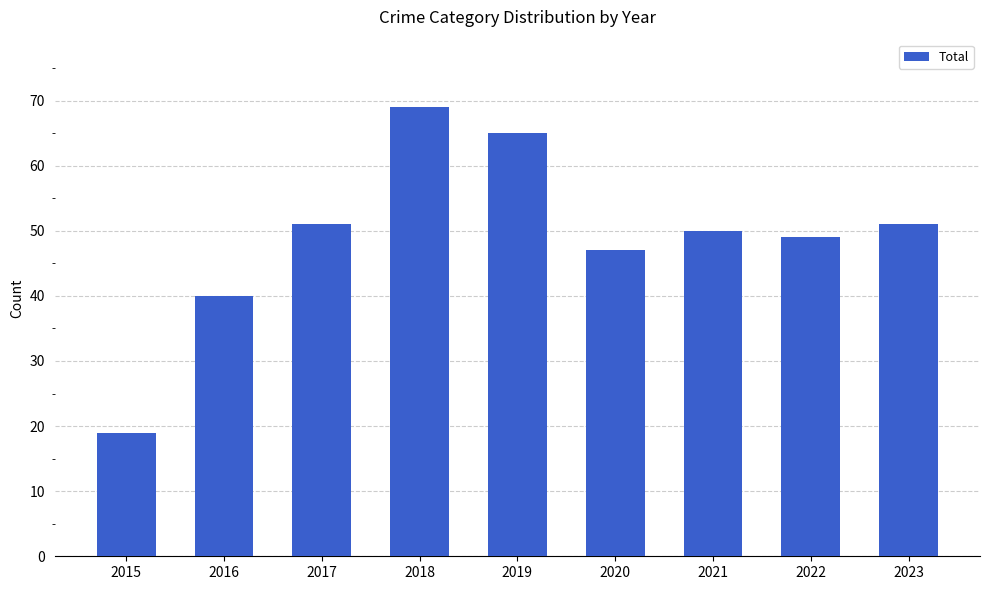

Which has a higher value, 2015 or 2022?

2022